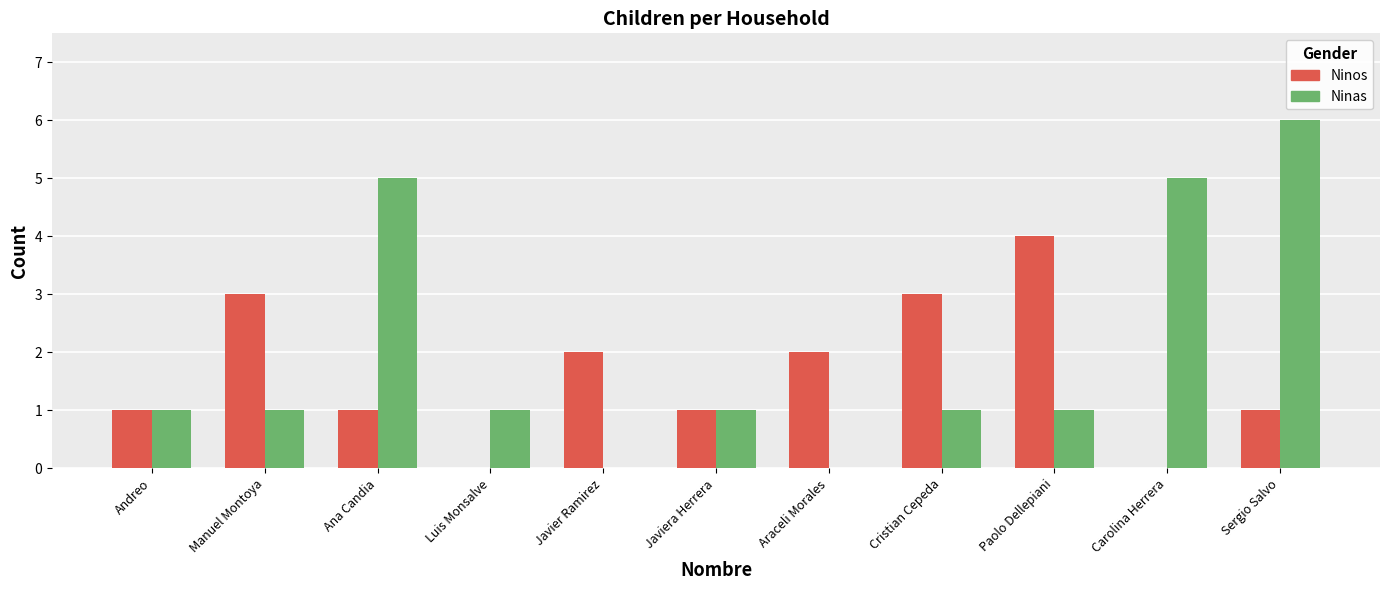

What is the total value across all series at Sergio Salvo?

7